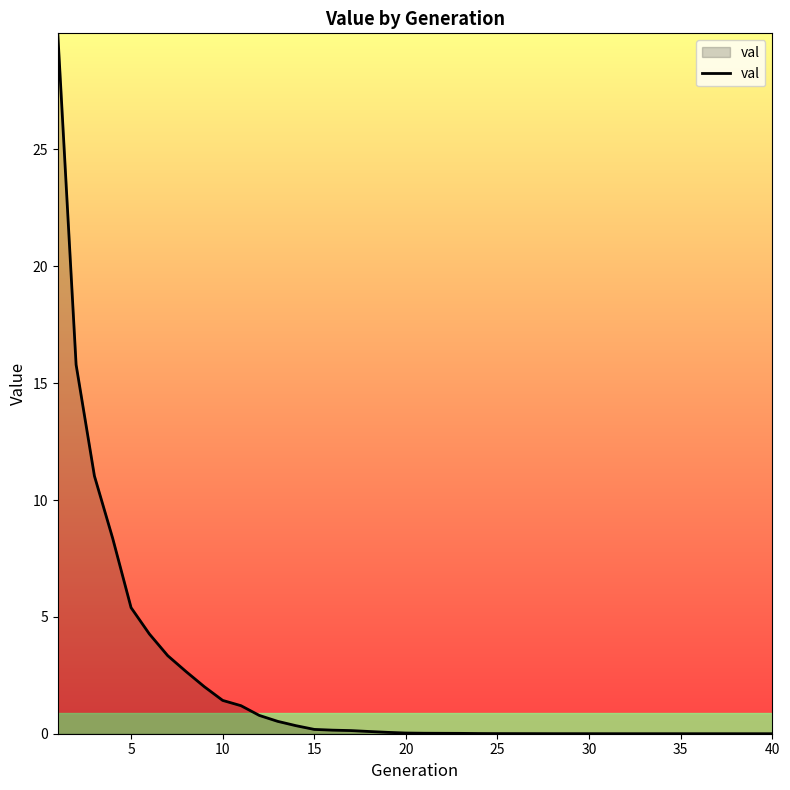

Does the chart have visible grid lines?

No